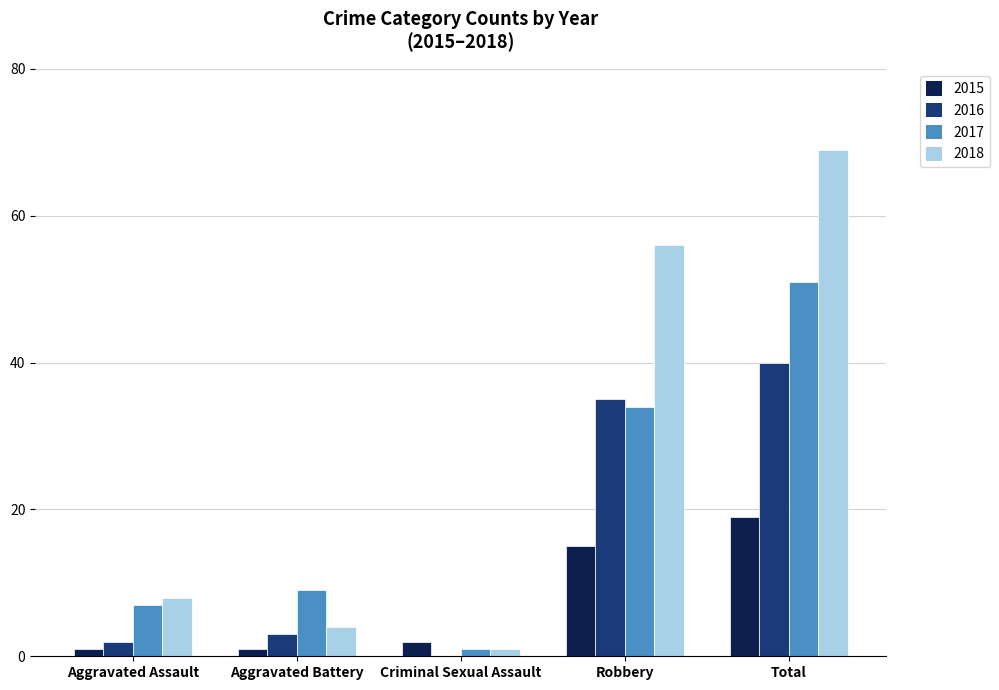

Which series has the largest total across all categories?

2018